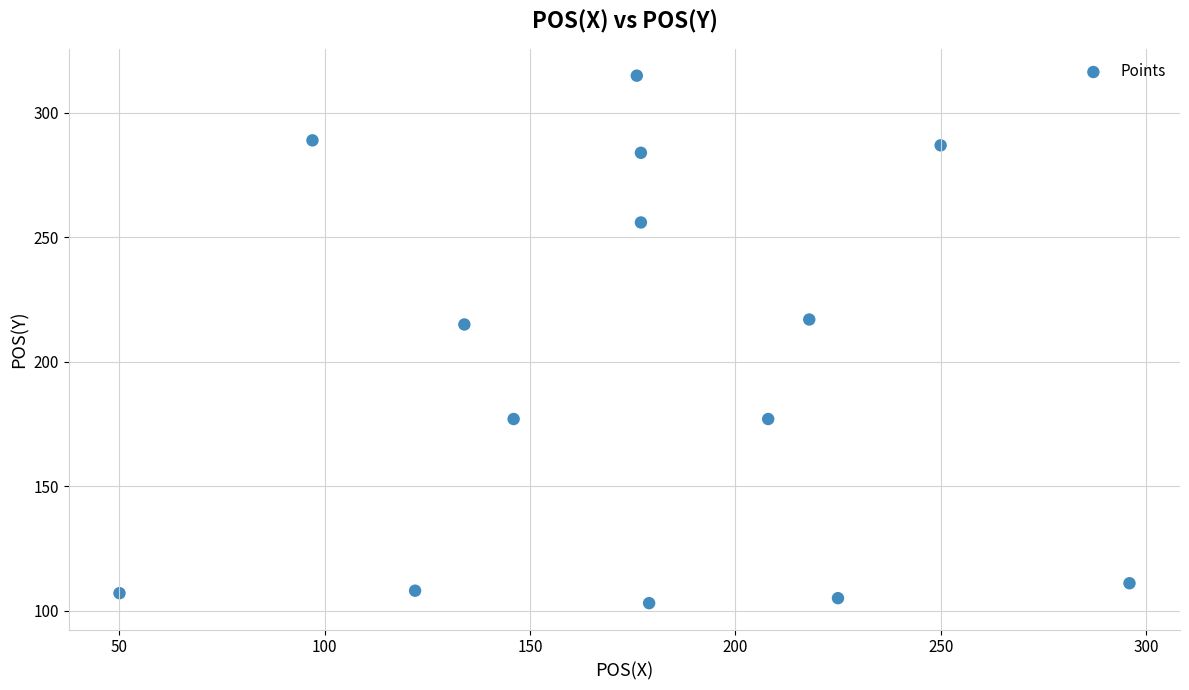

What is the range of Y values (max minus min)?

212